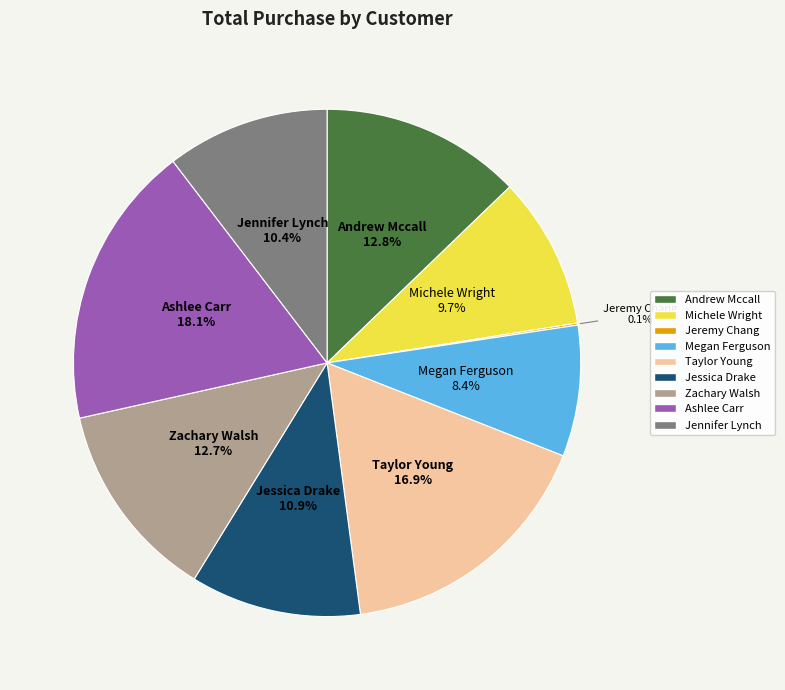

Is Michele Wright the majority of the pie?

No